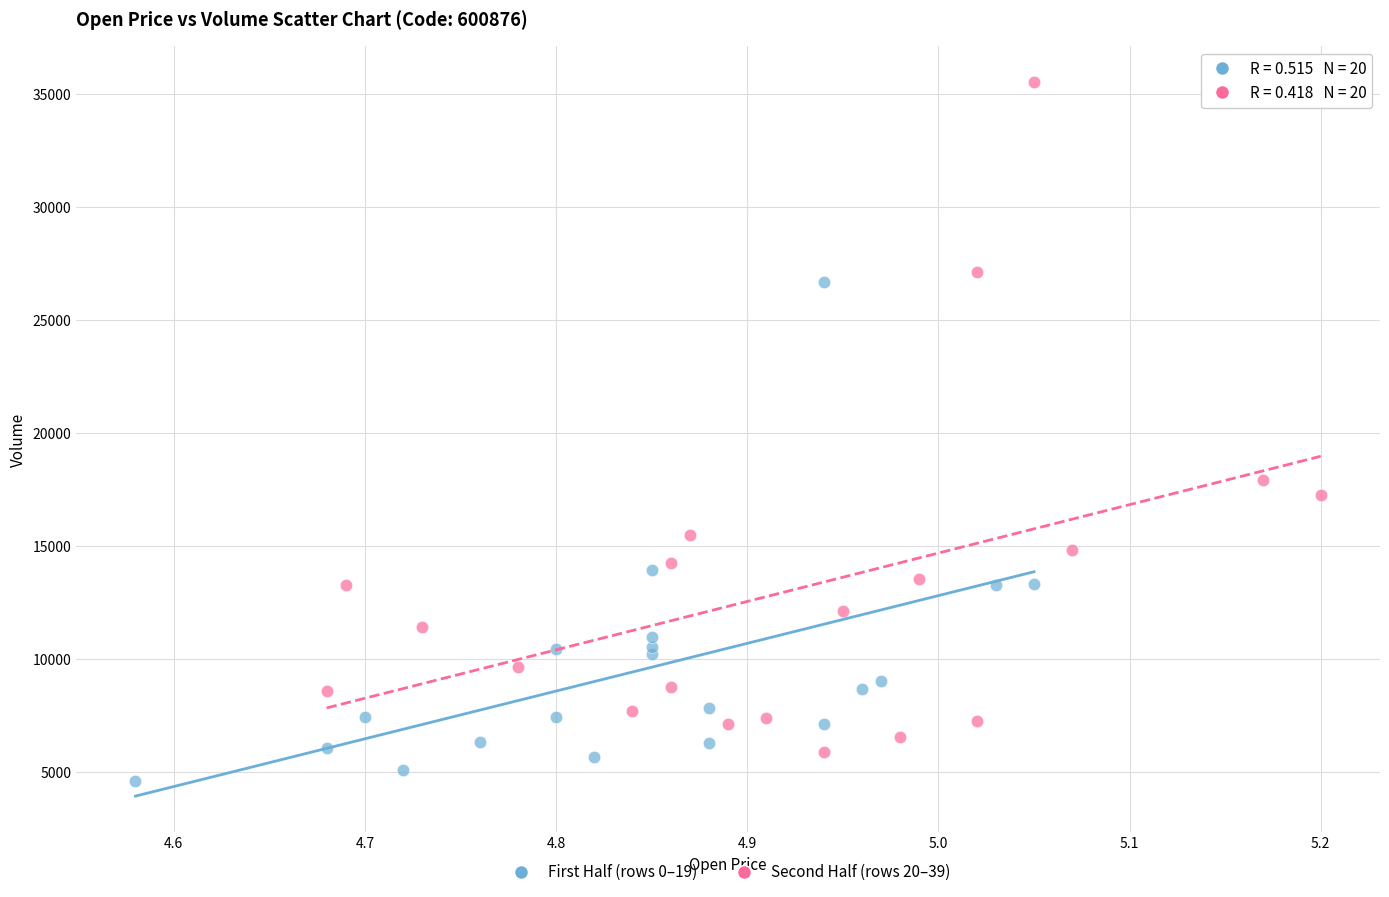

What are all the series names shown in the legend?

First Half (rows 0–19), Second Half (rows 20–39)